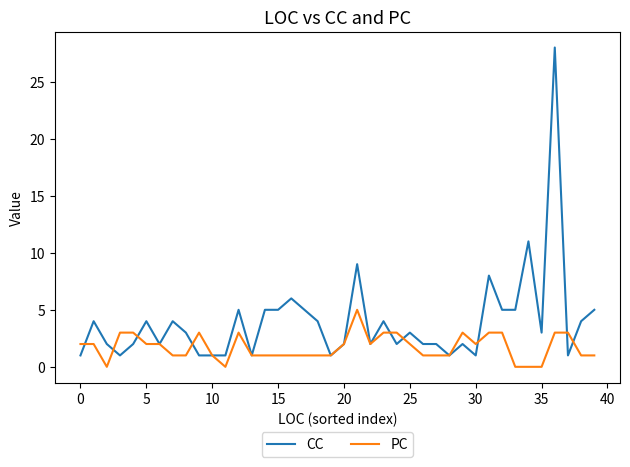

What is the maximum value for PC?

5